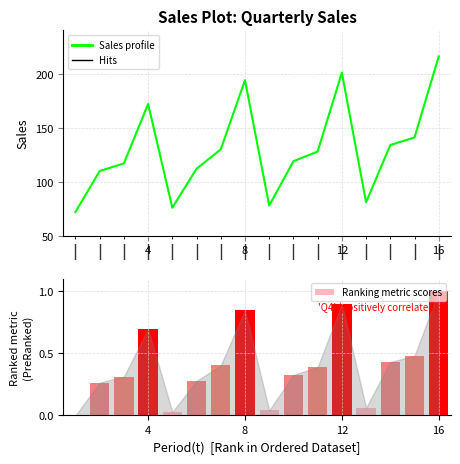

Rank the series by their average value, from lowest to highest.

Ranking metric scores, Sales profile